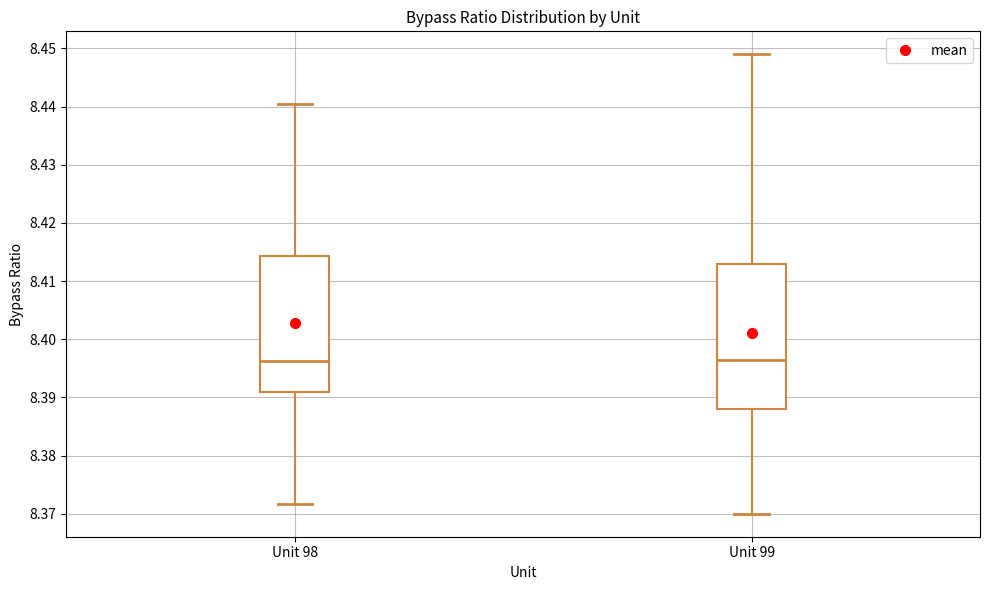

Comparing the boxes themselves (not the whiskers), which one is the tallest?

Unit 99